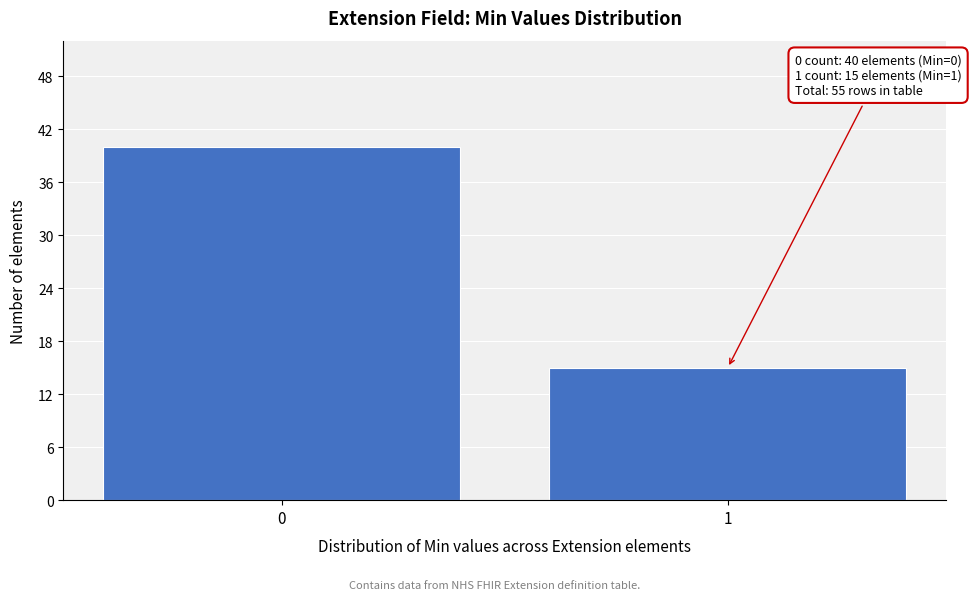

Reading right to left, what are all the values shown in this chart?

15	40